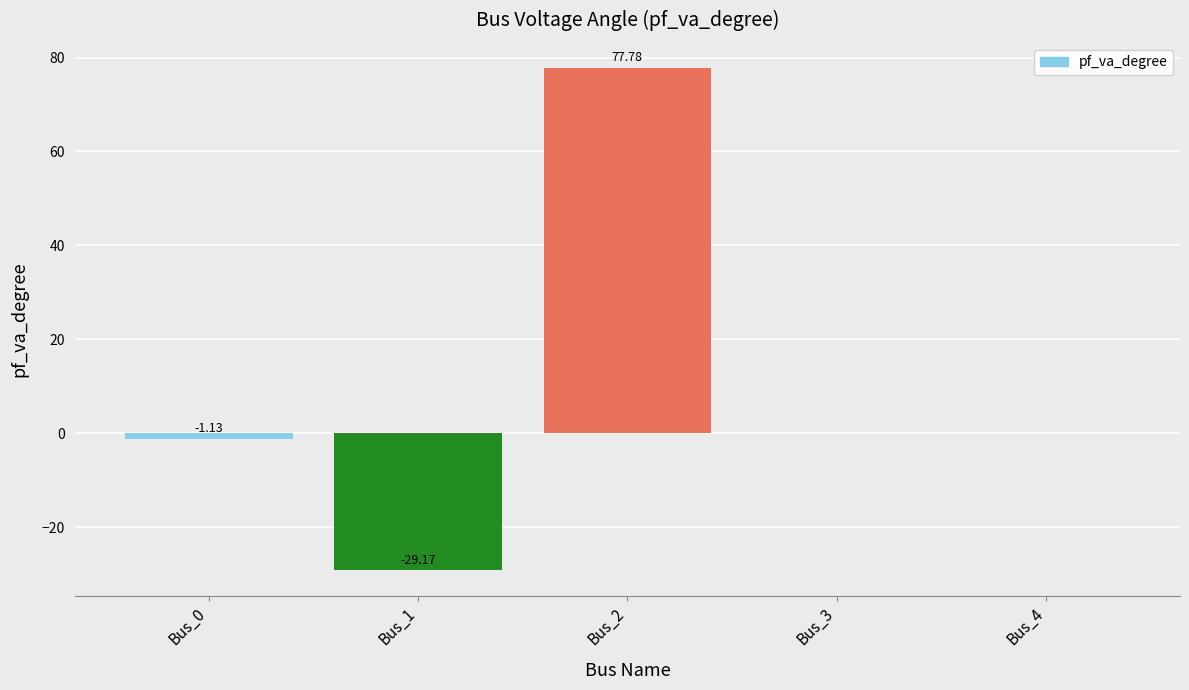

What is the sum of the values at Bus_2 and Bus_4?

77.8